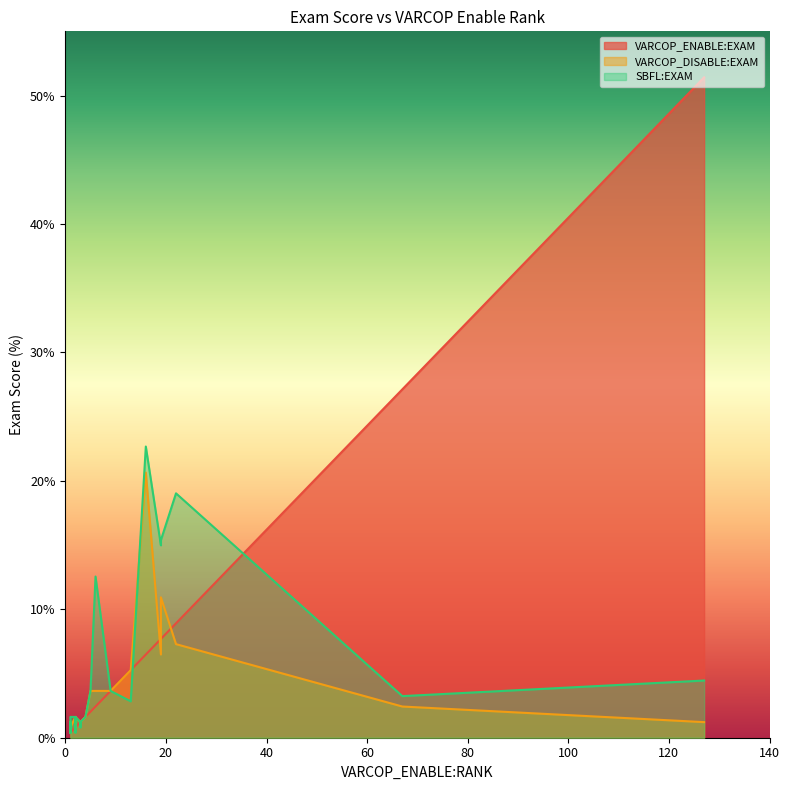

The value of SBFL:EXAM at 4 is 0.7. True or false?

False